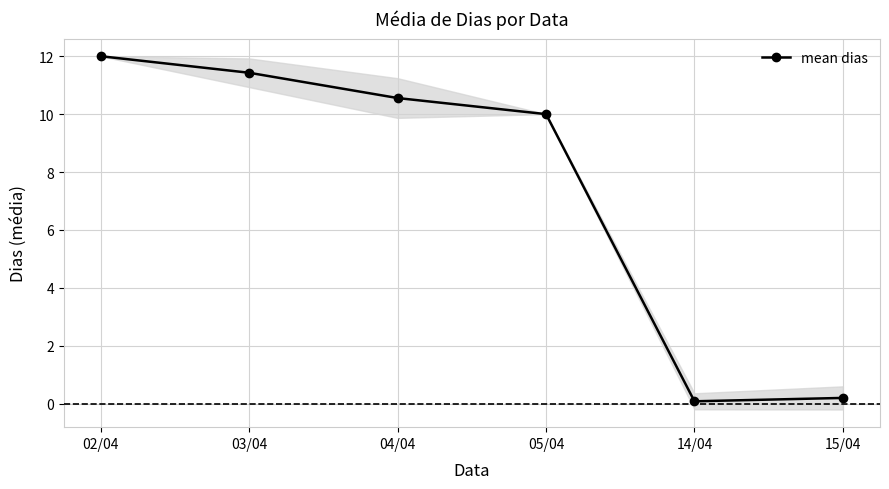

What is the value of the 5th point from the left?

0.1